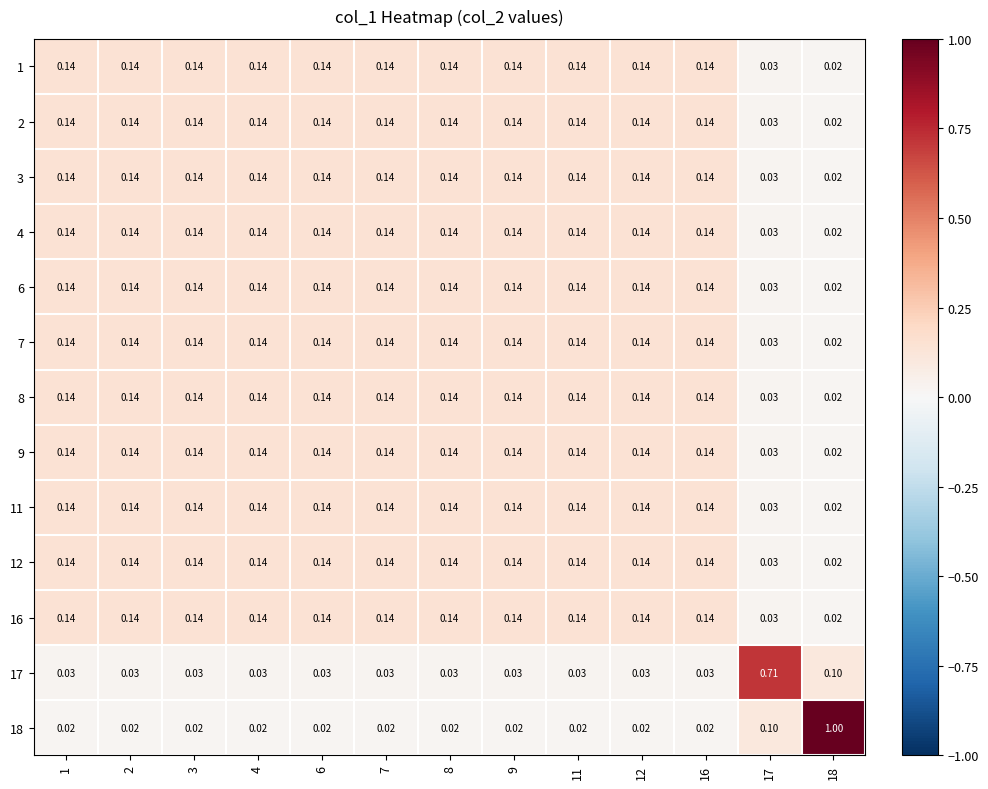

Is the value of 6 at 4 greater than the value of 12 at 17?

Yes